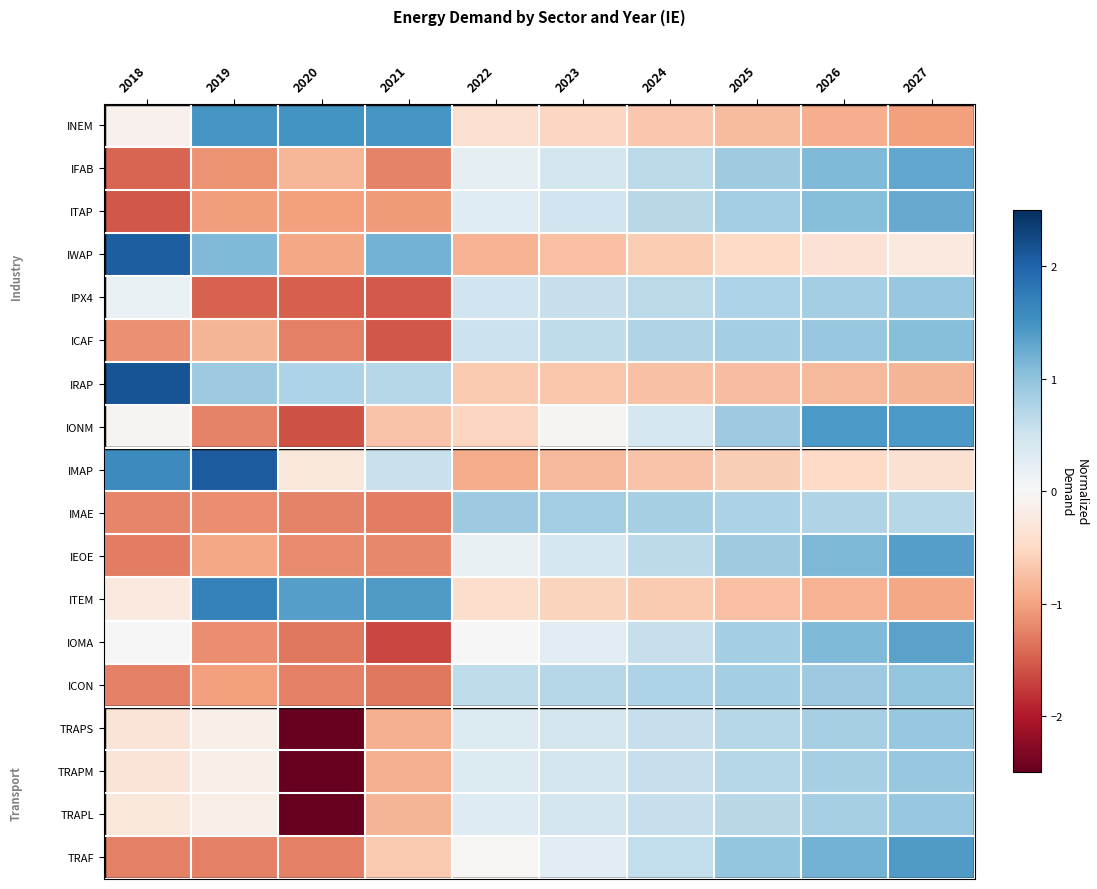

Count the number of categories in the chart.

10